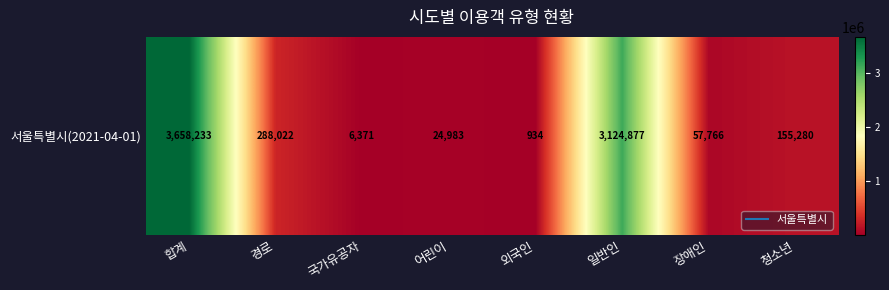

The chart shows a value of 6371 at 국가유공자. True or false?

True